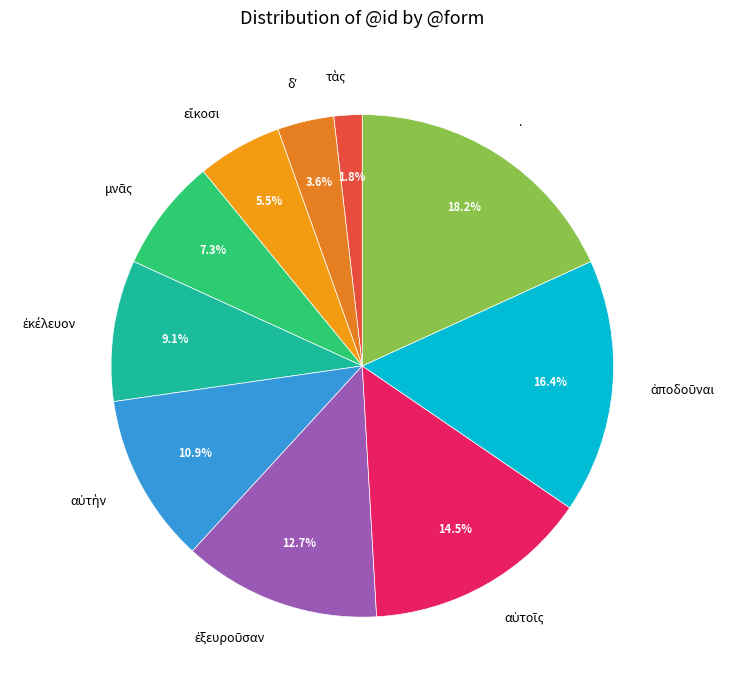

Which slice is the largest?

.